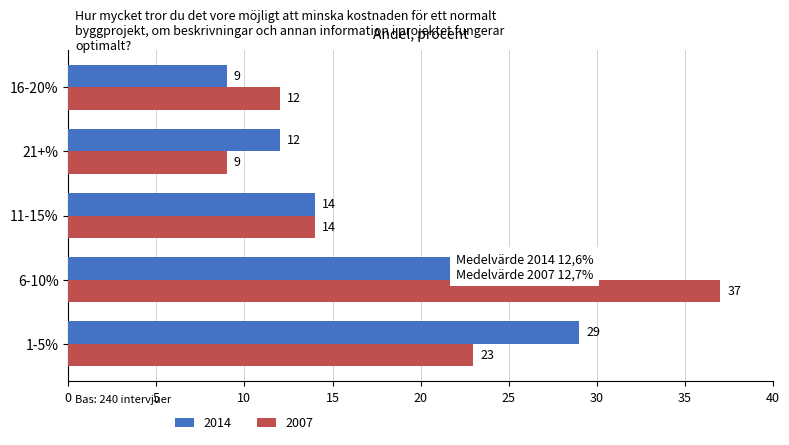

Is it true that 2014 equals 10 at 6-10%?

False